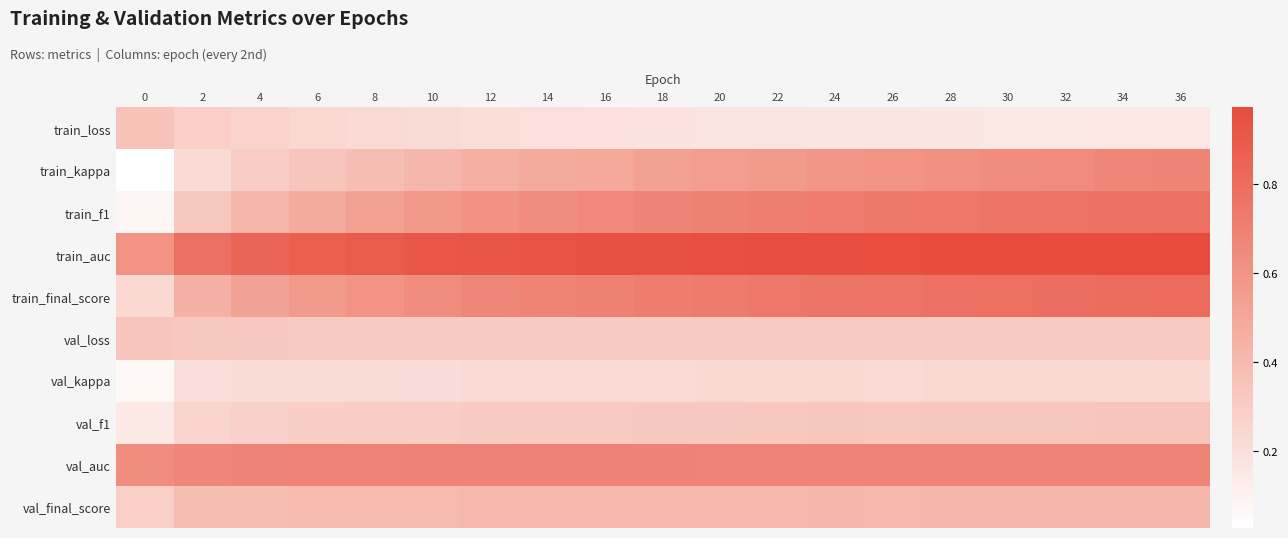

How many distinct data groups are displayed?

10